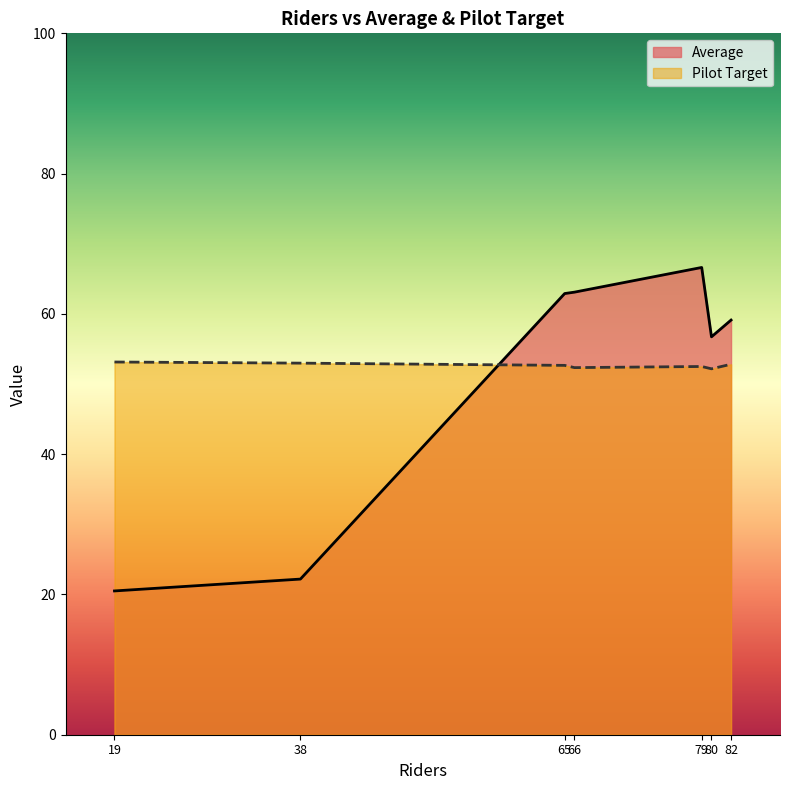

At 38, list the series in order from largest to smallest.

Pilot Target, Average